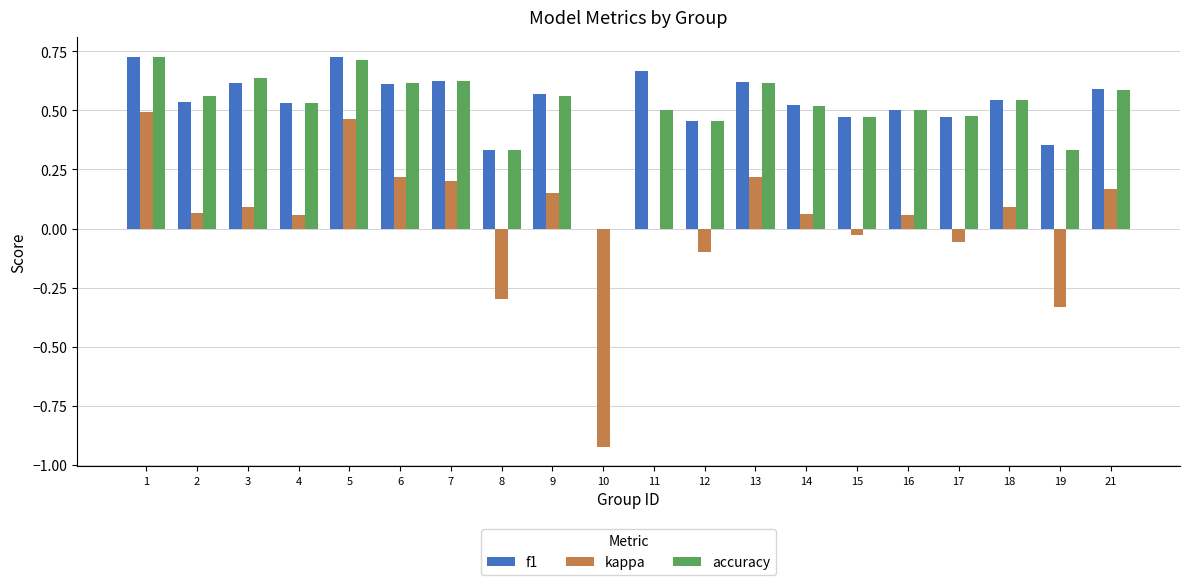

At which category is the sum across all series the highest?

1